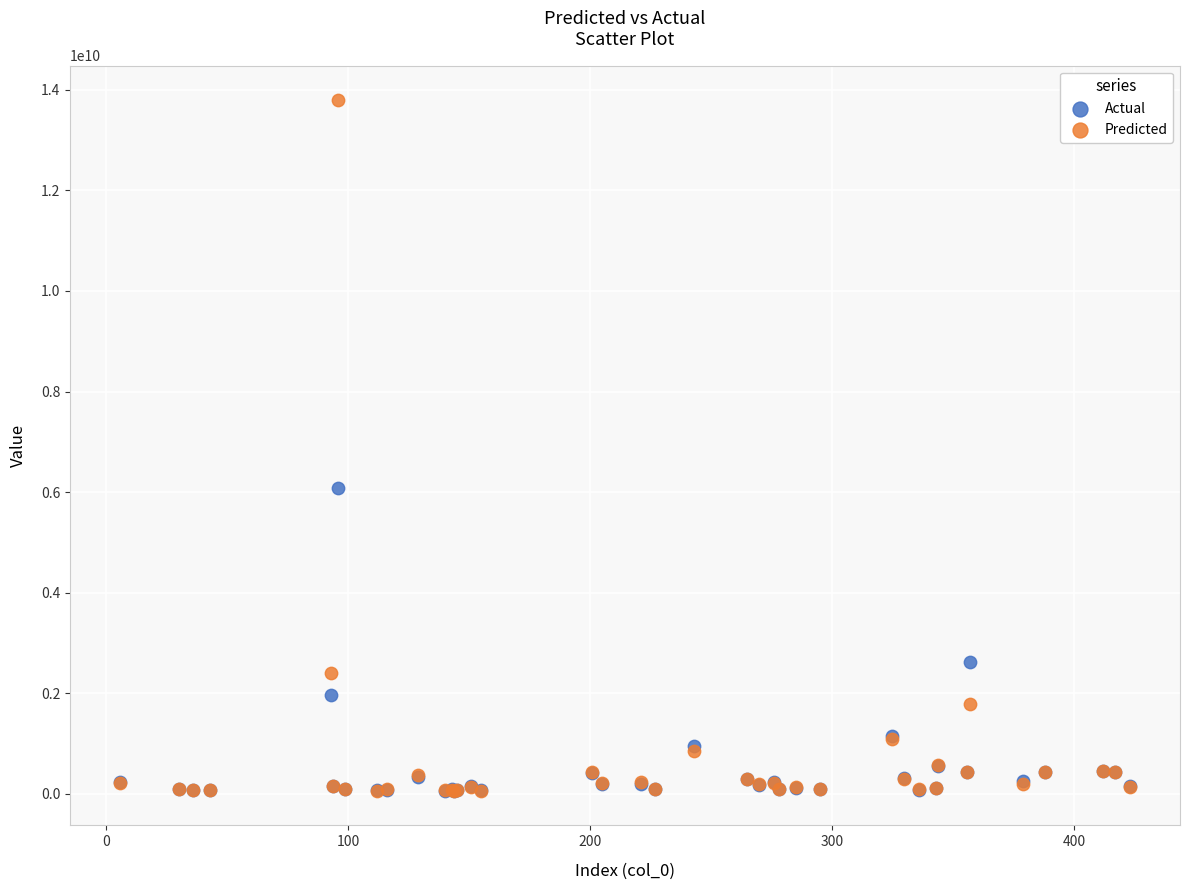

Which series has the largest Y range (max minus min)?

Predicted